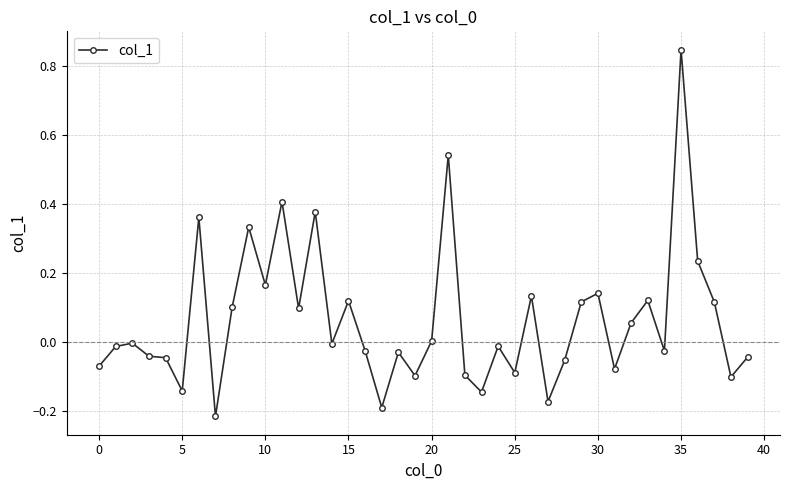

What is the sum of all values?

2.5